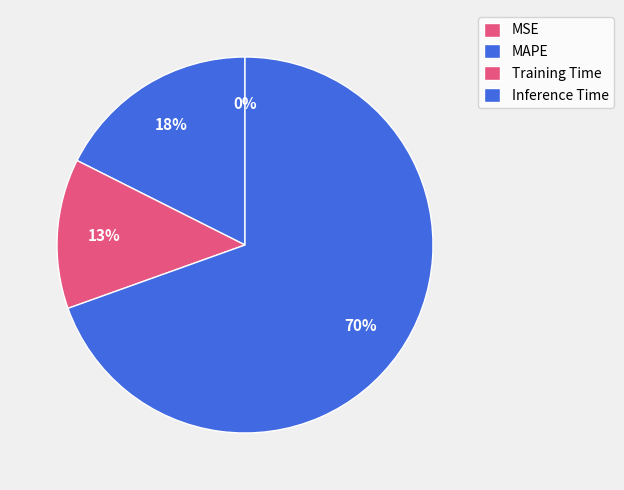

What is the majority slice?

Inference Time